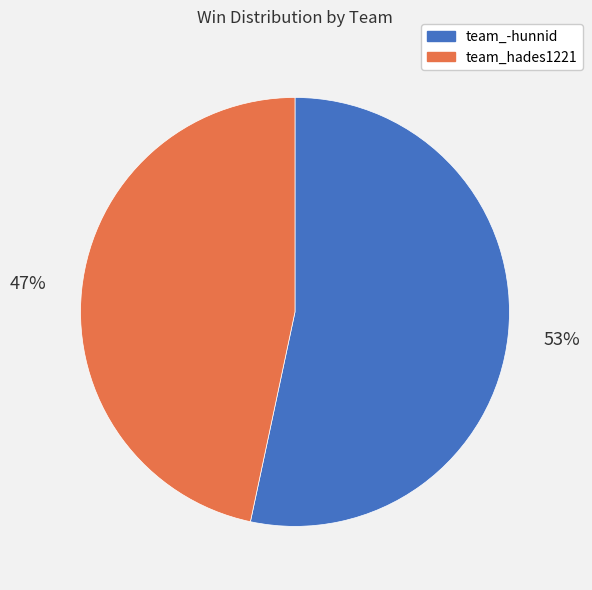

Count the number of slices in the pie.

2